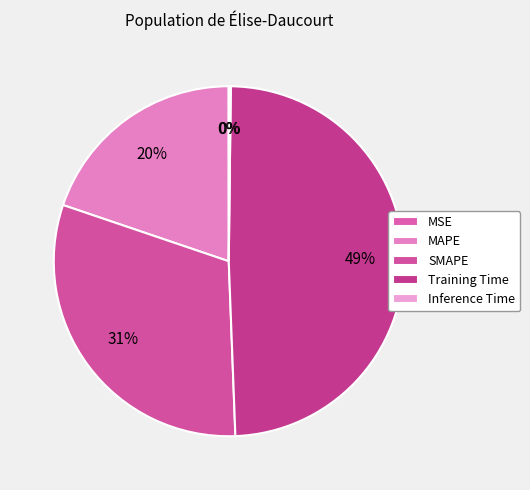

True or false: MSE accounts for 1% of the total.

False